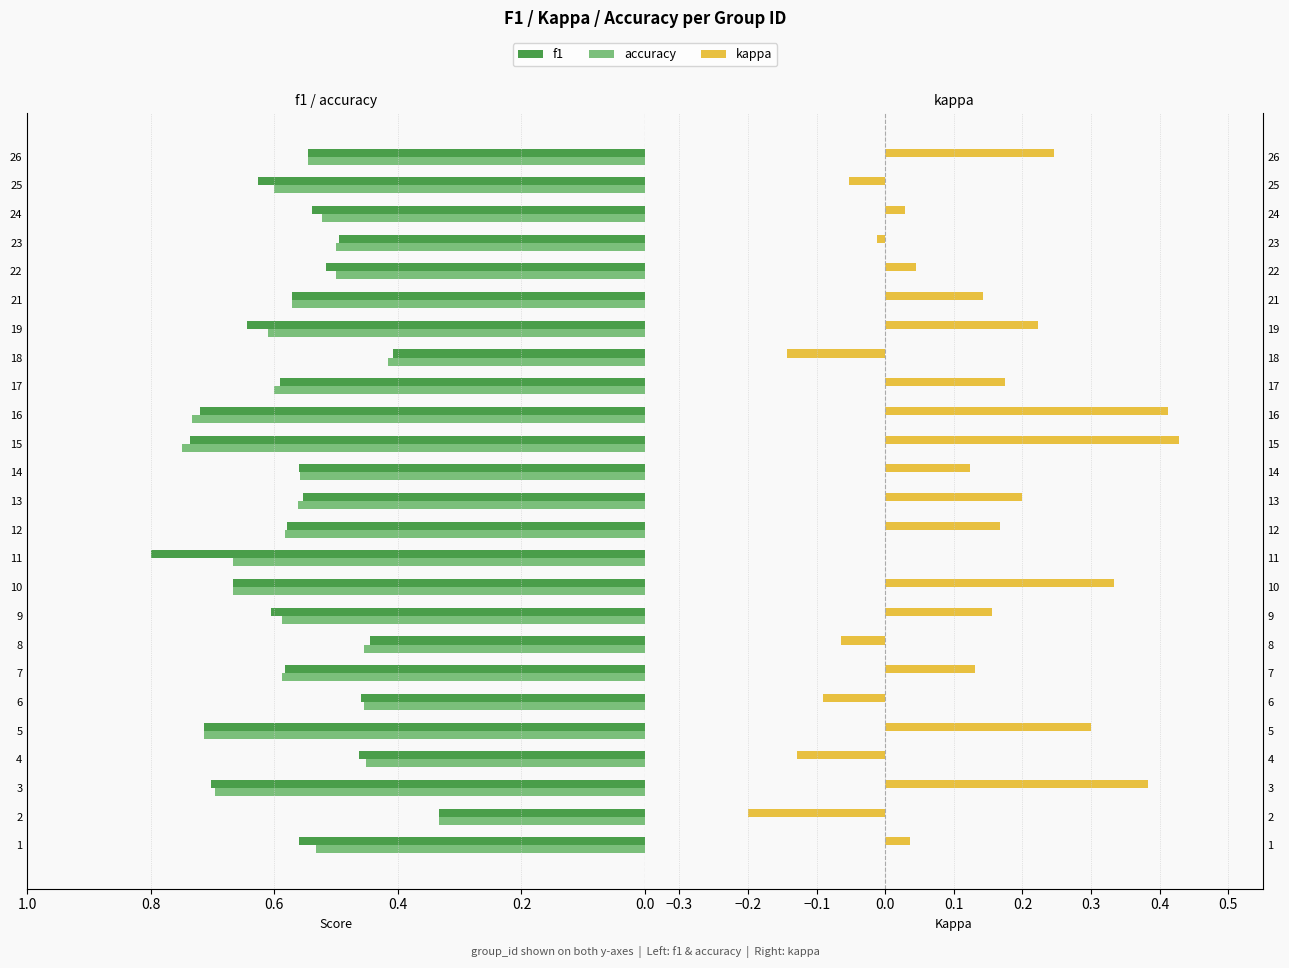

How many negative values does the kappa series have?

7